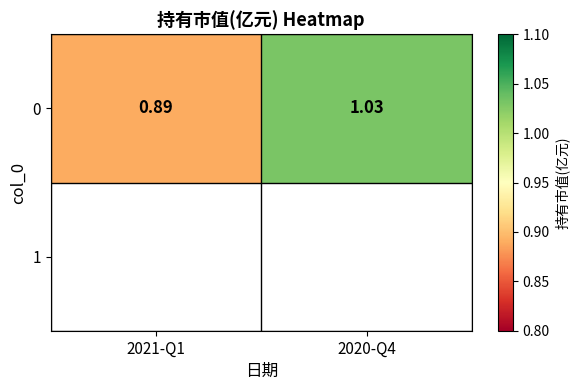

True or false: the data shows 0.9 at 2021-Q1.

True